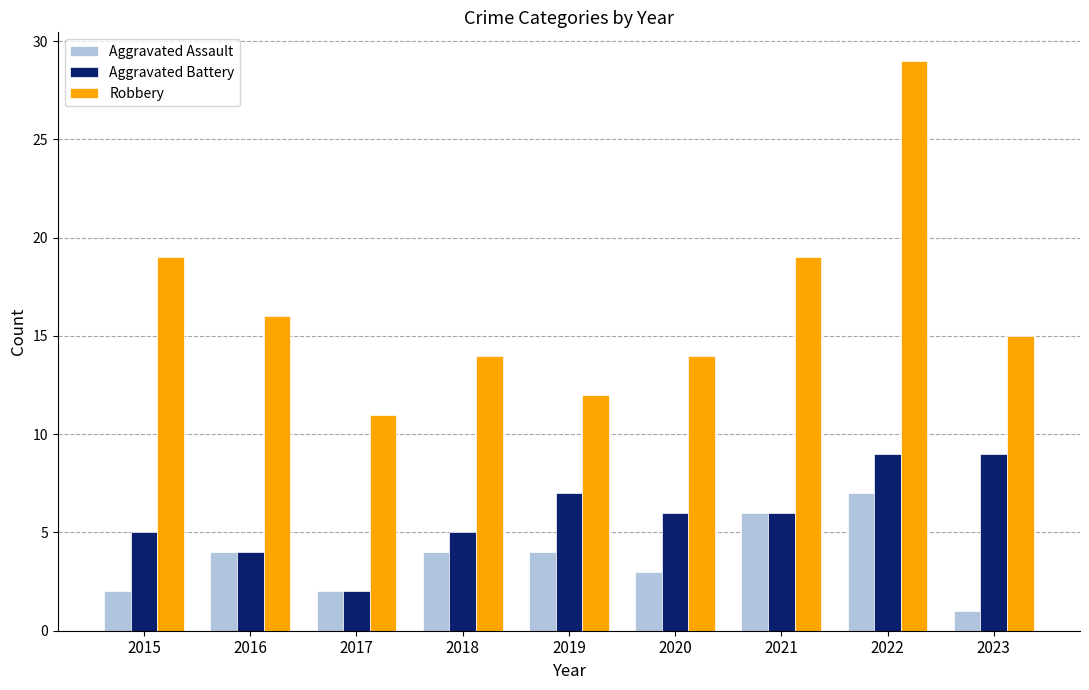

What is the total value across all series at 2018?

23